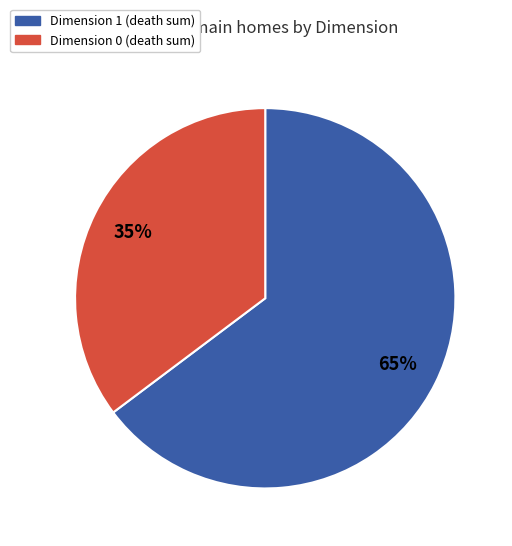

To the nearest percent, what is the average slice percentage?

50%